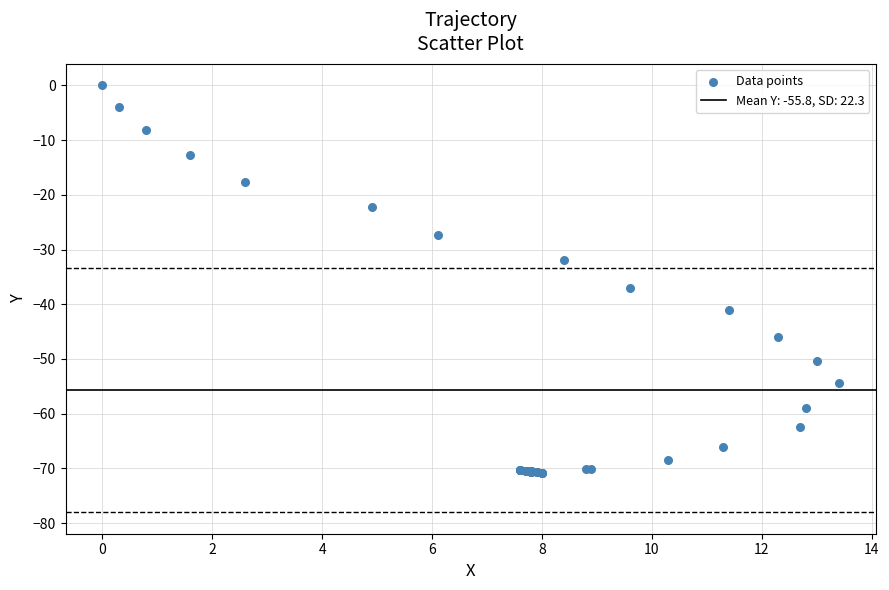

What Y value in the scatter plot is closest to -35?

-37.0